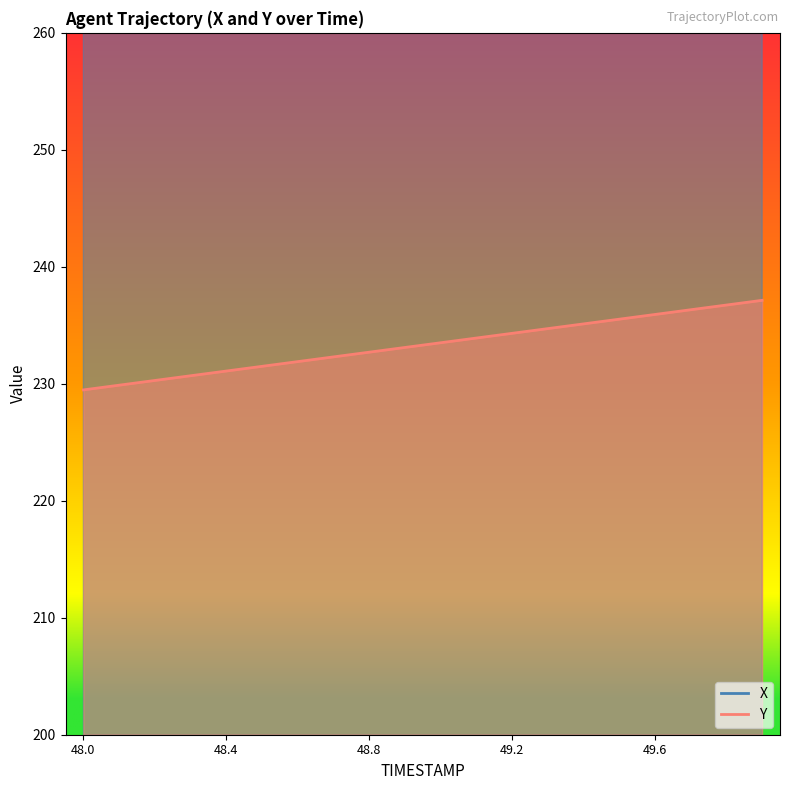

What is the difference between the Y values at 49.1 and 48.3?

3.2